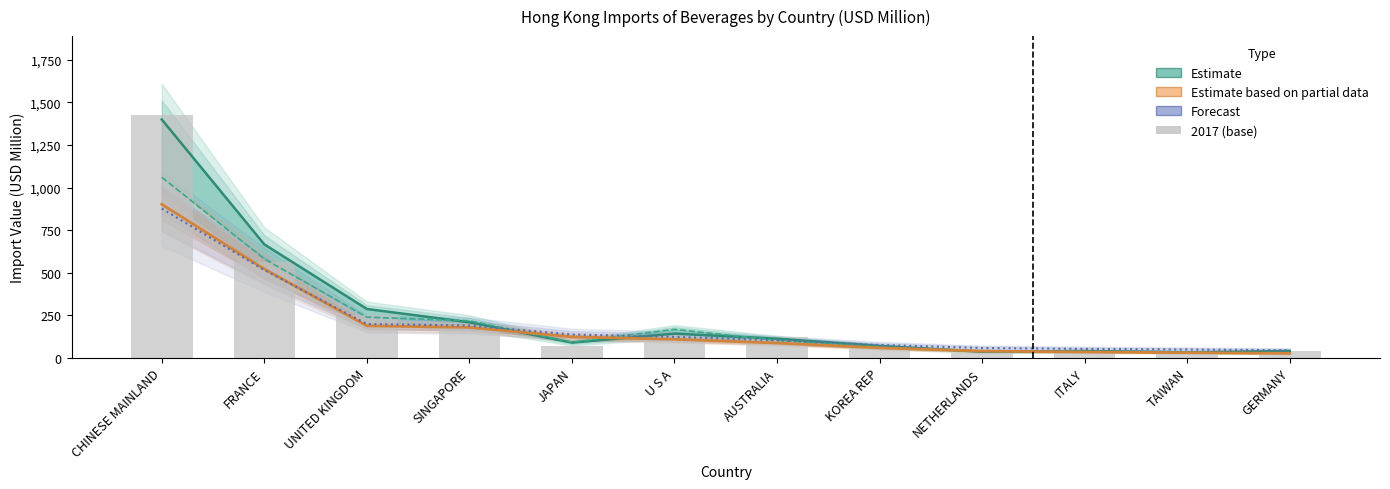

What is the maximum value for Estimate (2018)?

1399.6